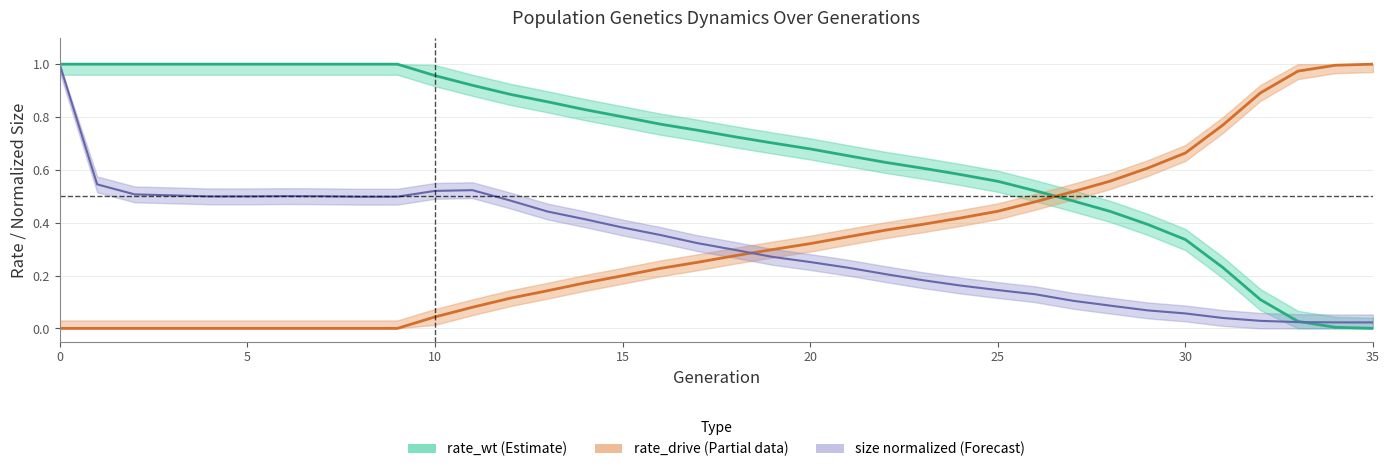

Which series has the largest range (max minus min)?

rate_wt